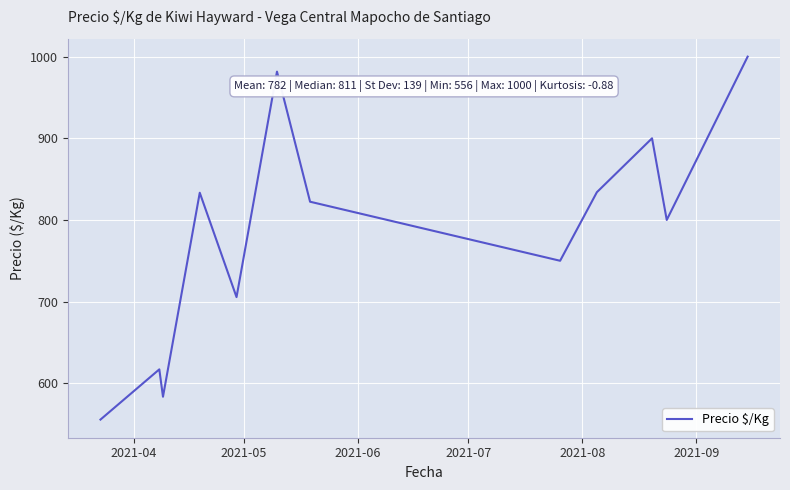

What is the minimum value shown in the chart?

555.5